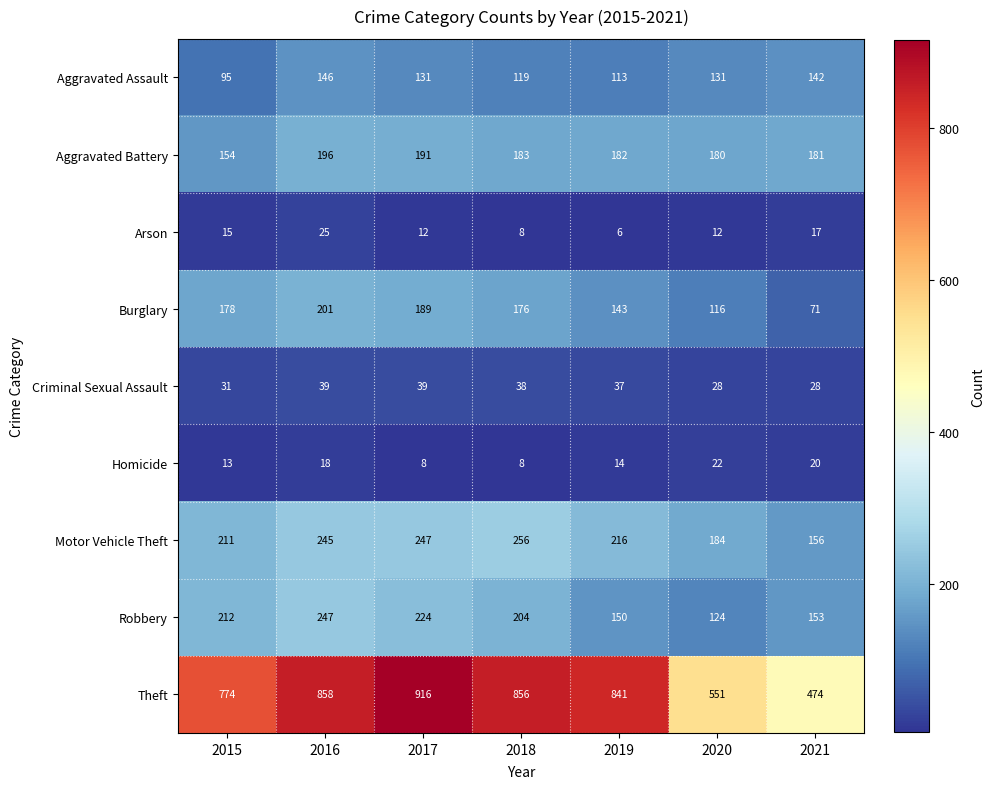

What is the difference between the maximum and minimum values in the Arson series?

19